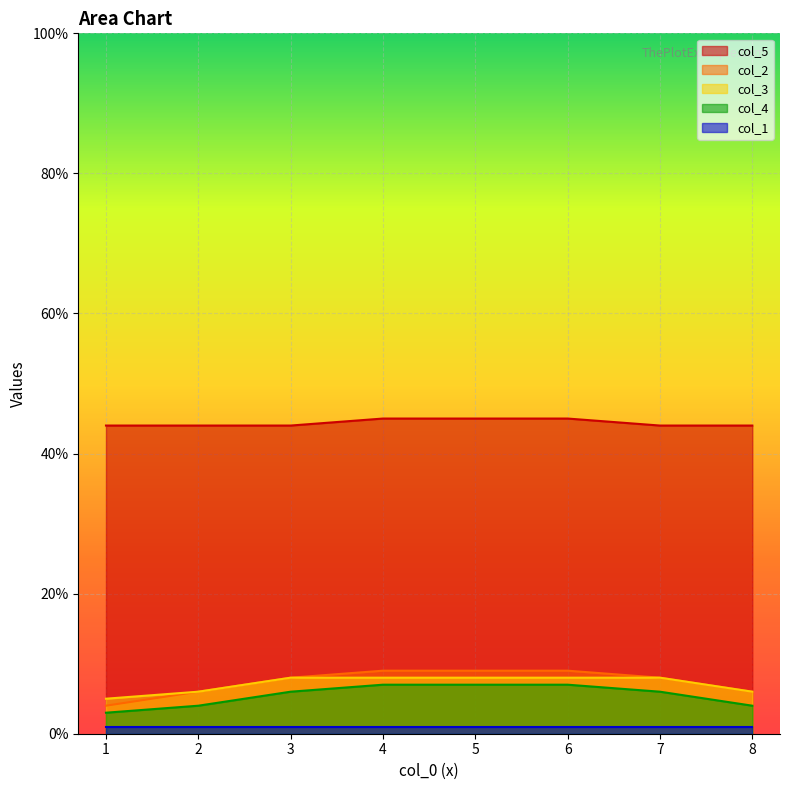

What is the maximum value shown in the chart?

45